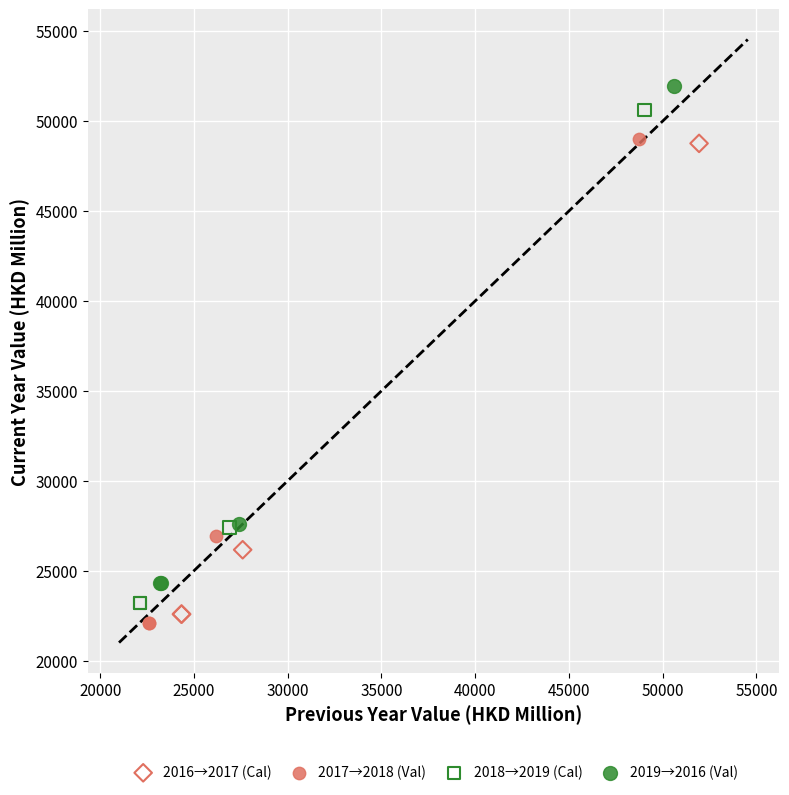

Which series has the largest Y range (max minus min)?

2019→2016 (Val)